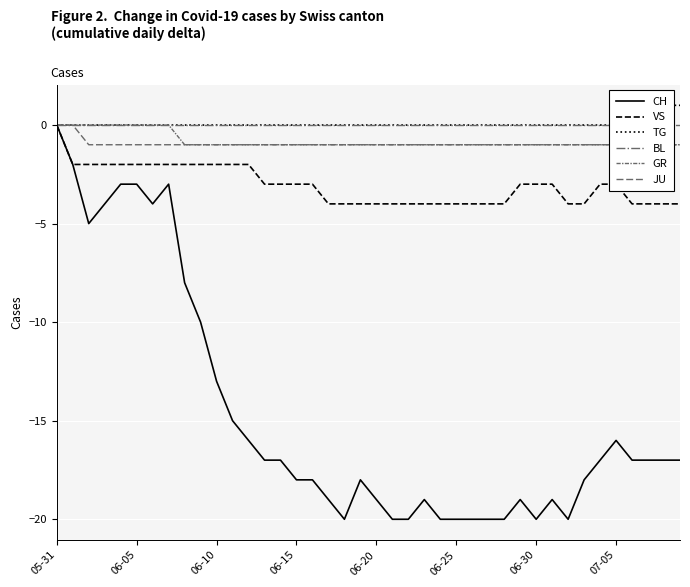

What is the minimum value for JU?

-1